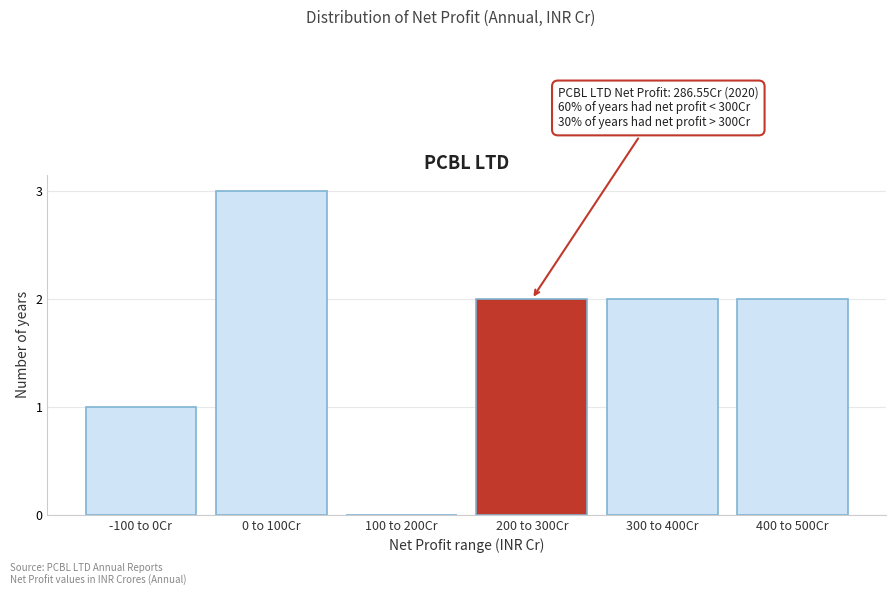

Reading right to left, transcribe all the data shown in this chart.

400 to 500Cr=2	300 to 400Cr=2	200 to 300Cr=2	100 to 200Cr=0	0 to 100Cr=3	-100 to 0Cr=1